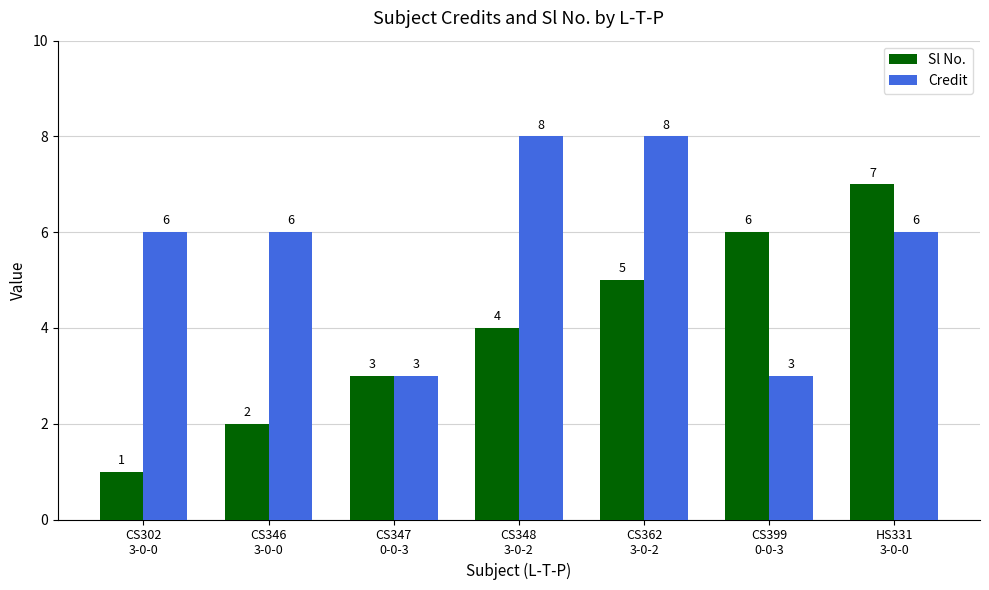

What is the difference between the Sl No. values at CS362
3-0-2 and CS347
0-0-3?

2